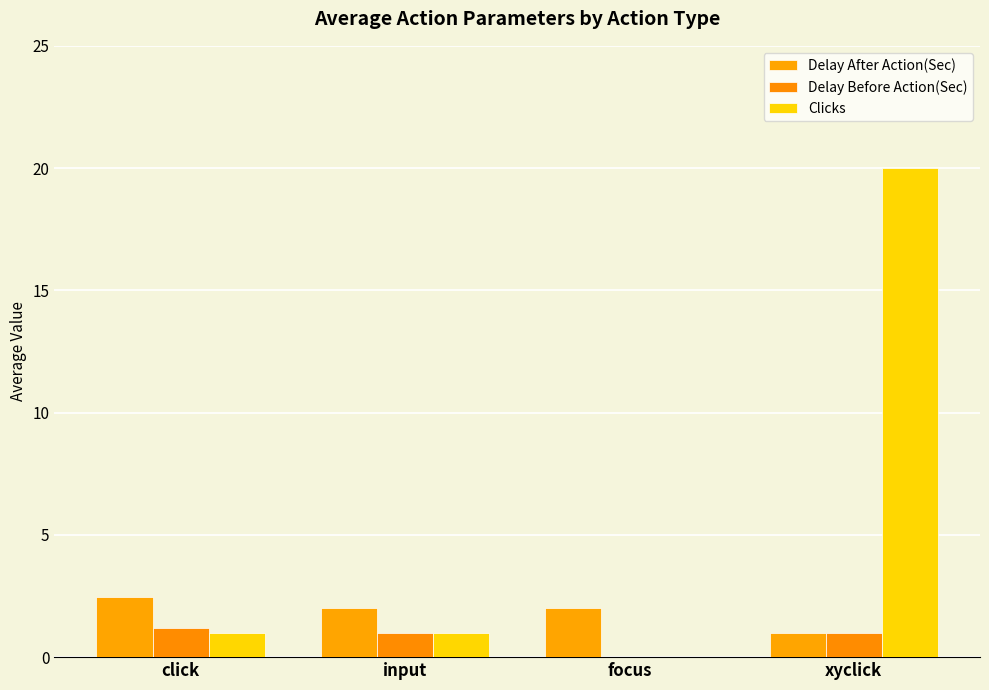

How many values in Clicks are above zero?

3